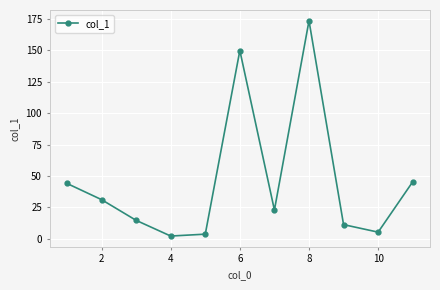

Reading left to right, what are all the values shown in this chart?

44.0	31.1	14.6	2.1	3.6	149.9	22.8	173.6	11.2	5.2	45.3